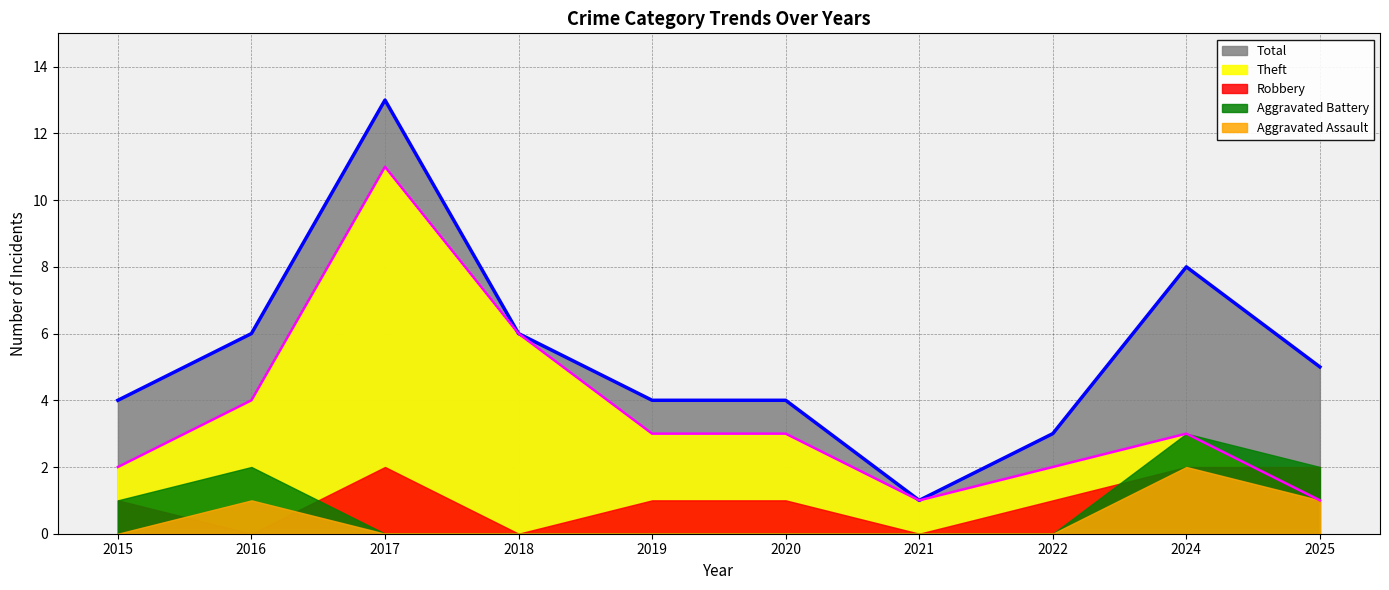

At which category does Aggravated Assault reach its first local peak?

2016